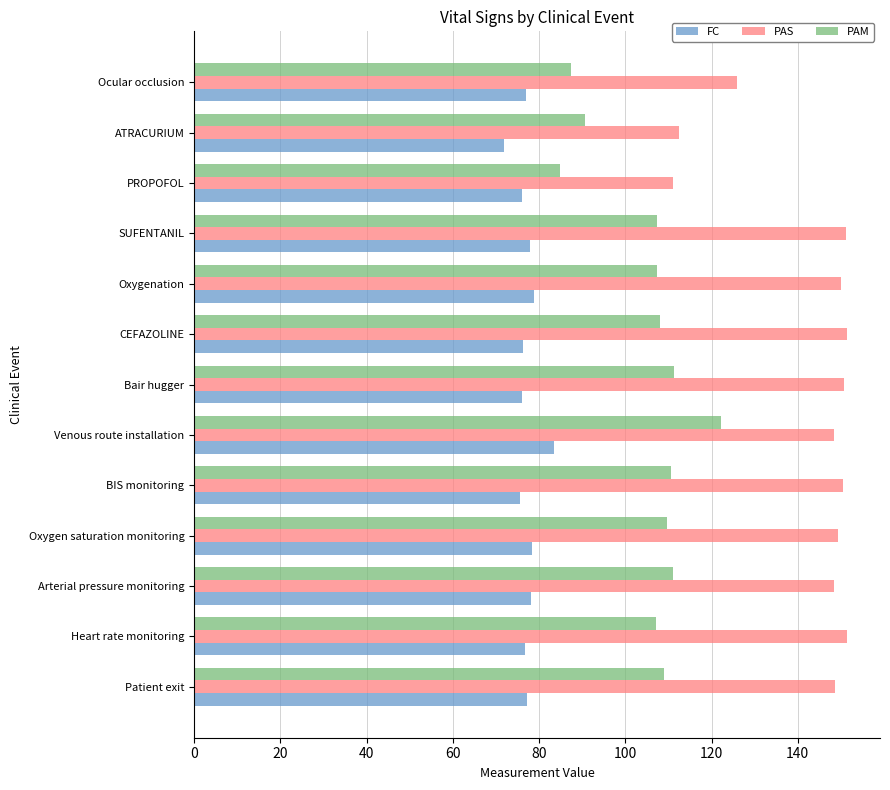

At which category is the sum across all series the highest?

Venous route installation